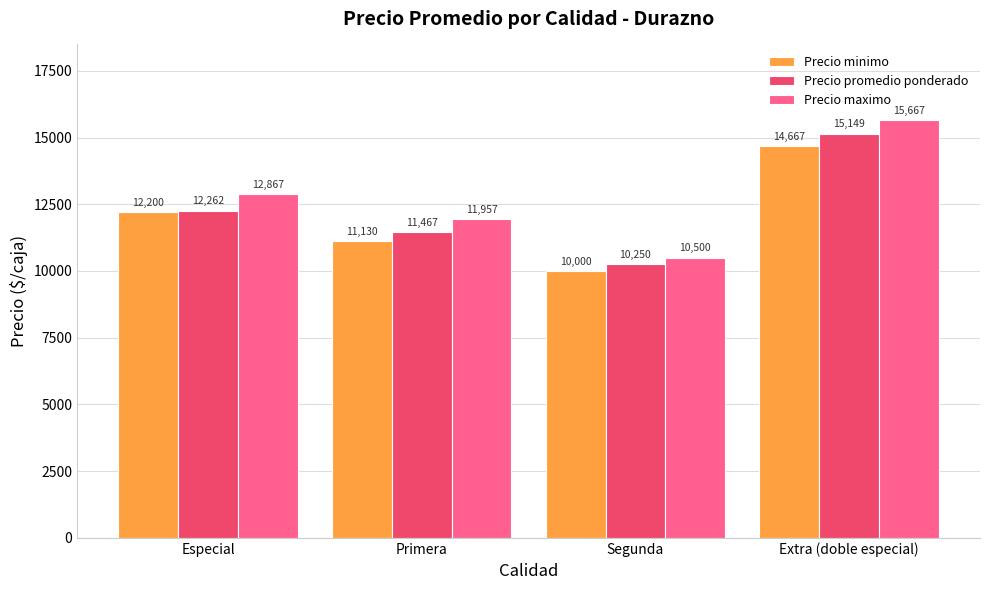

Reading right to left, what are all the values shown in this chart?

Precio minimo: Extra (doble especial)=14667	Segunda=10000	Primera=11130	Especial=12200
Precio promedio ponderado: Extra (doble especial)=15149	Segunda=10250	Primera=11467	Especial=12262
Precio maximo: Extra (doble especial)=15667	Segunda=10500	Primera=11957	Especial=12867